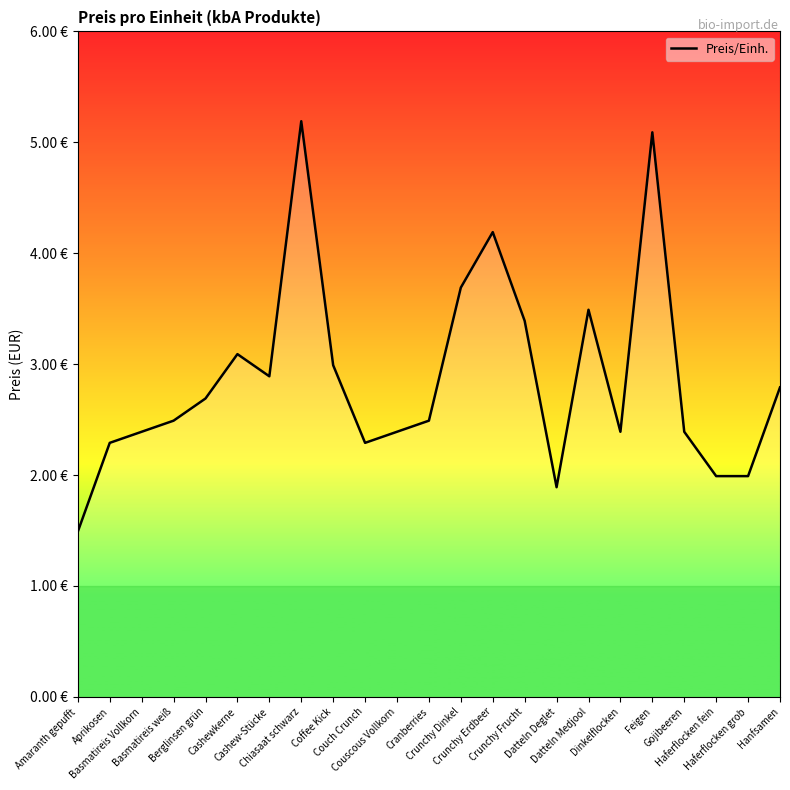

Approximately how many times larger is the value at Chiasaat schwarz compared to Amaranth gepufft?

3.5